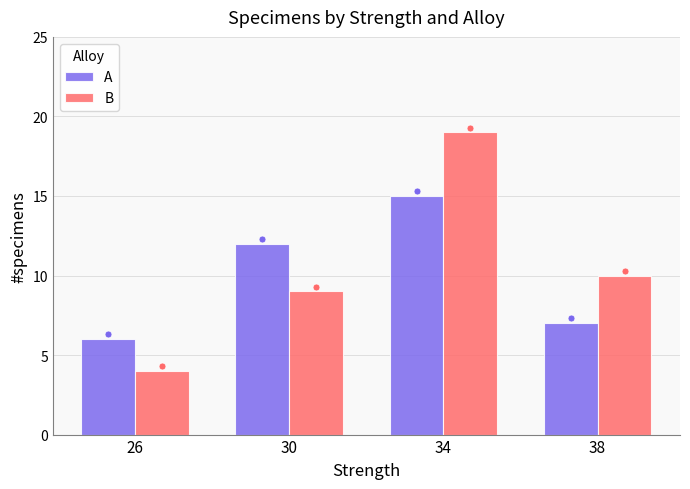

Which series reaches the maximum Y coordinate?

B